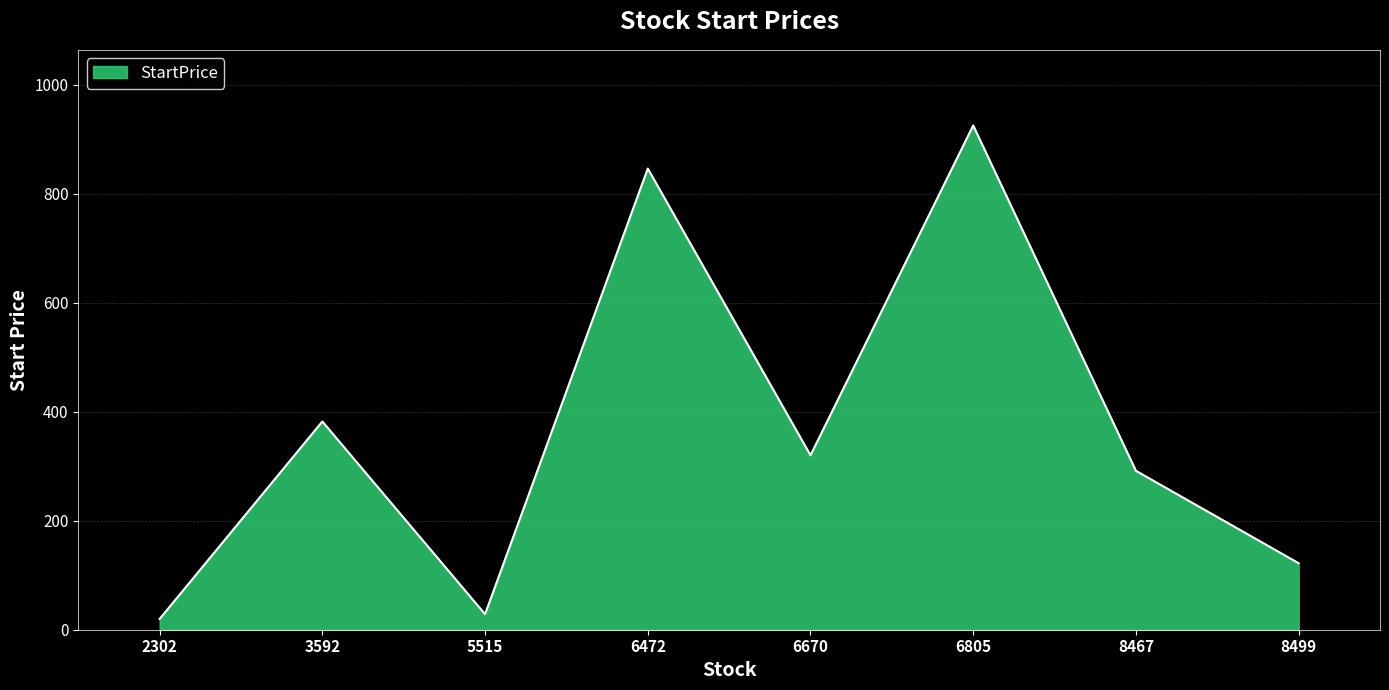

What is the change in value from 6670 to 8467?

-28.5